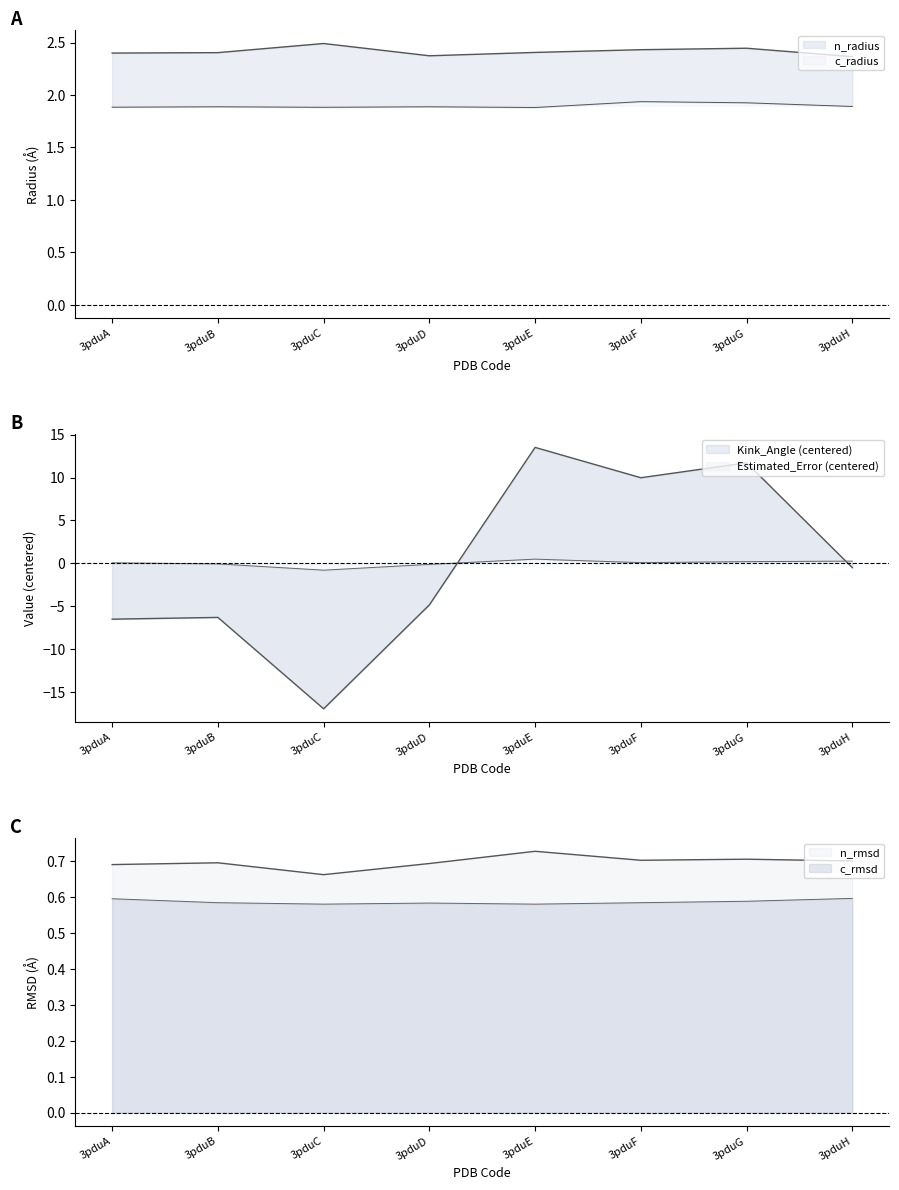

What are all the series names shown in the legend?

n_radius, c_radius, n_rmsd, c_rmsd, Kink_Angle, Estimated_Error